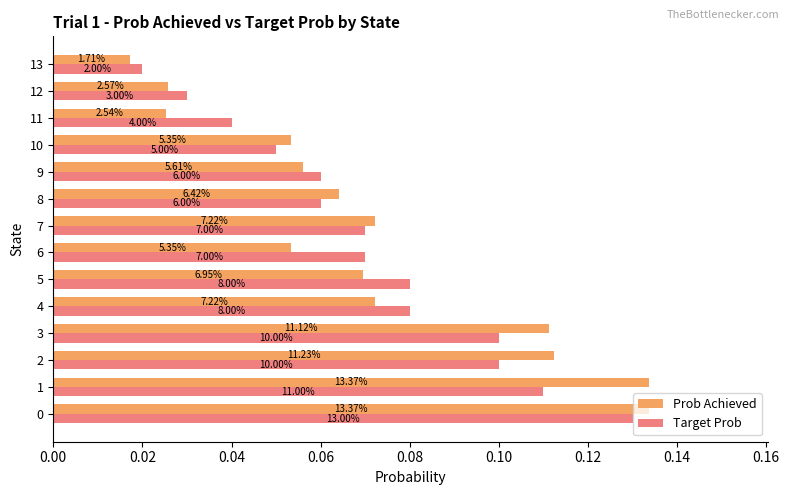

What are all the series names shown in the legend?

Prob Achieved, Target Prob